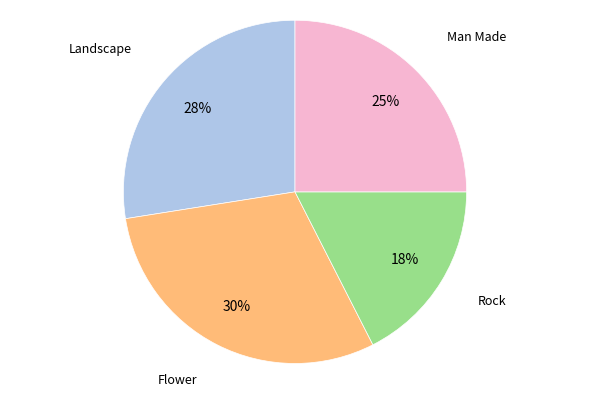

True or false: Rock accounts for 23% of the total.

False